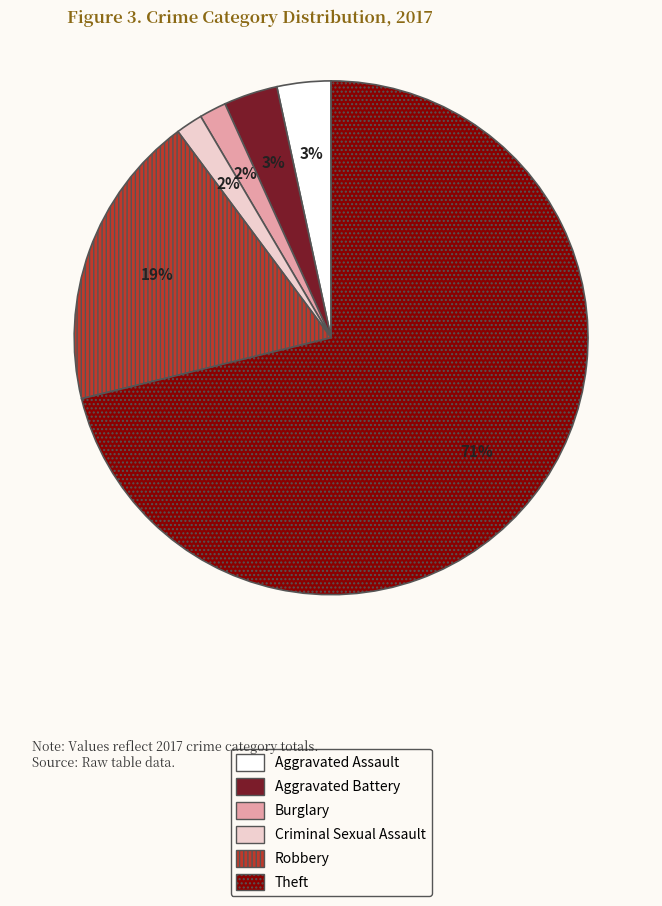

Is there any slice that represents more than half of the pie?

Yes